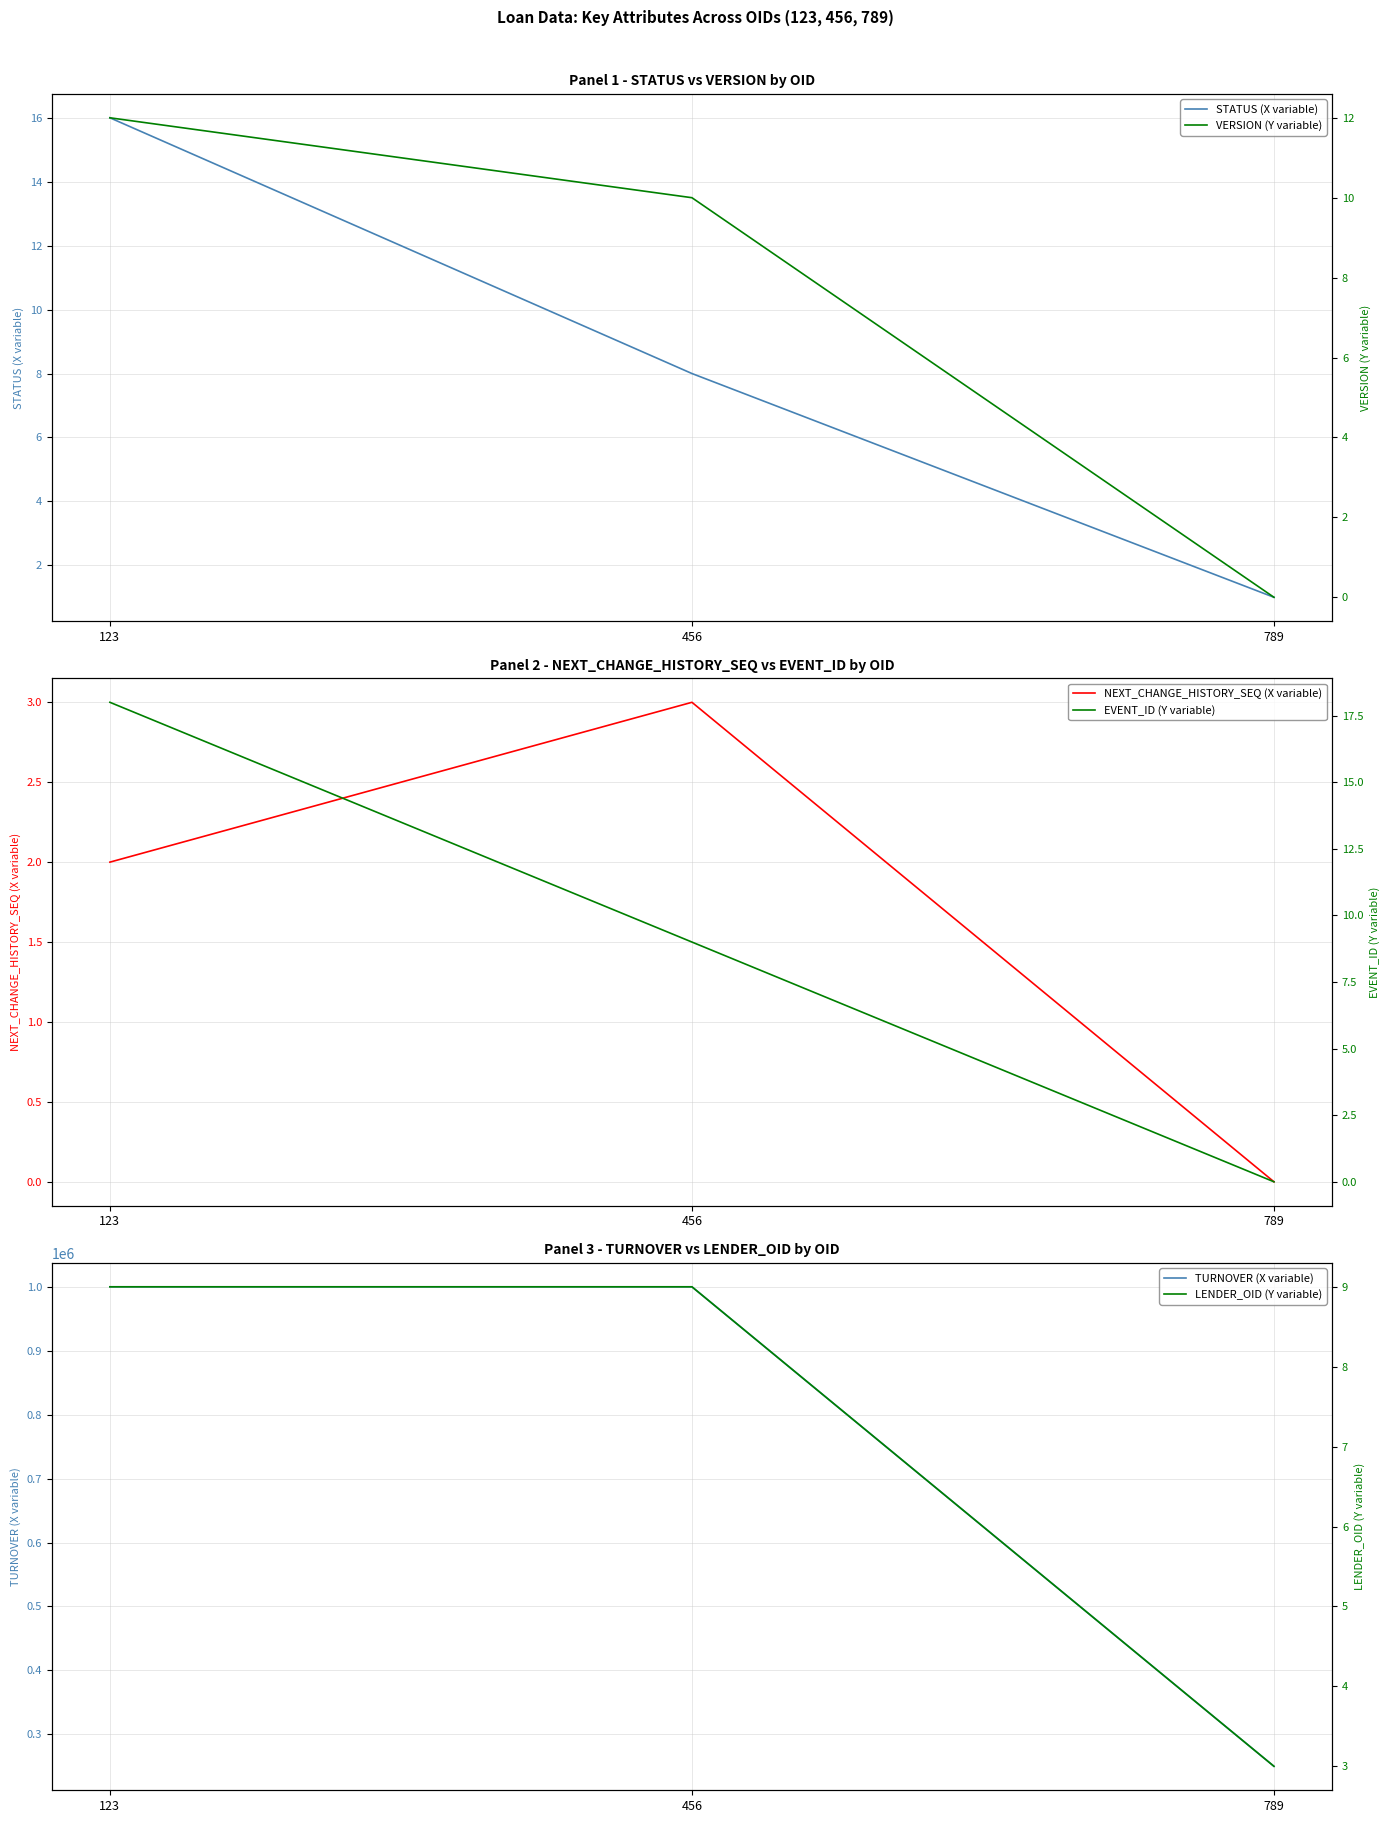

What are all the series names shown in the legend?

STATUS (X variable), NEXT_CHANGE_HISTORY_SEQ (X variable), TURNOVER (X variable), VERSION (Y variable), EVENT_ID (Y variable), LENDER_OID (Y variable)